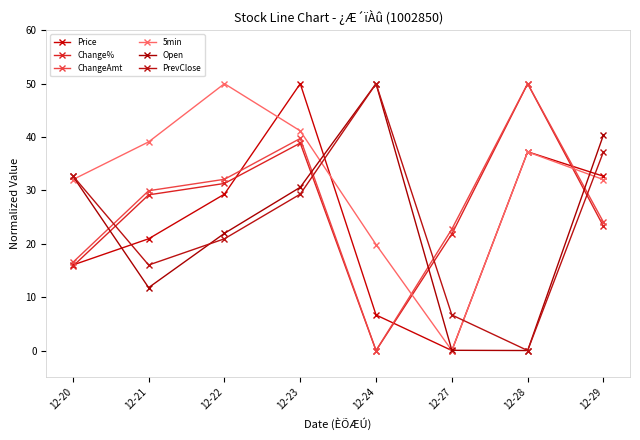

What is the sum of the PrevClose values at 12-24 and 12-23?

79.3